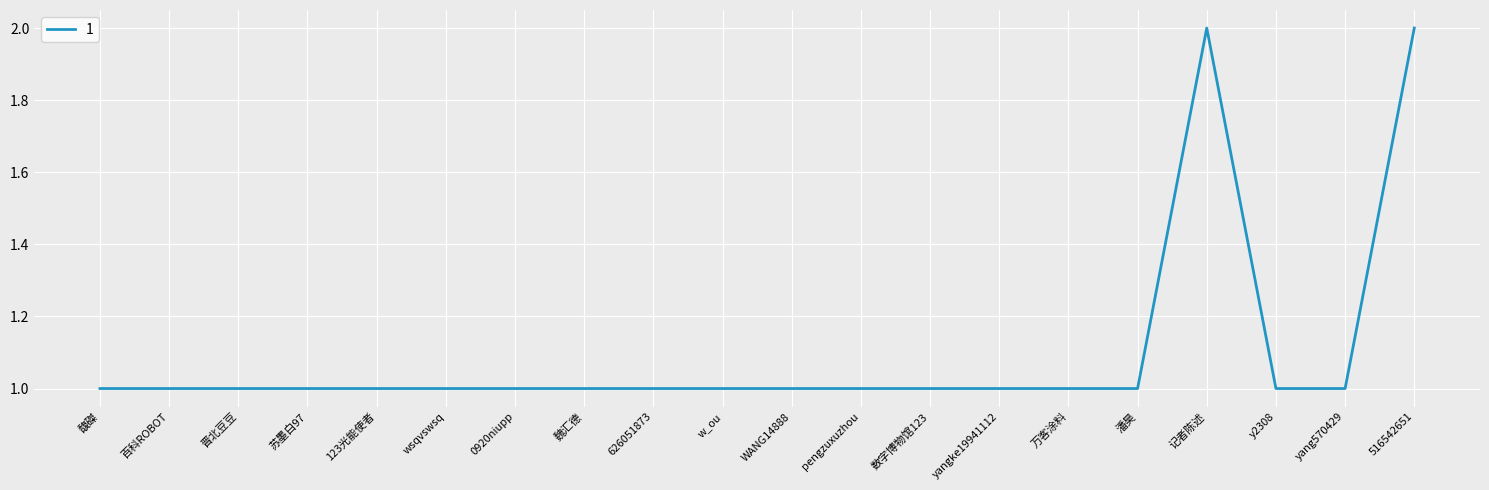

Approximately how many times larger is the value at 晋北豆豆 compared to 苏墨白97?

1.0